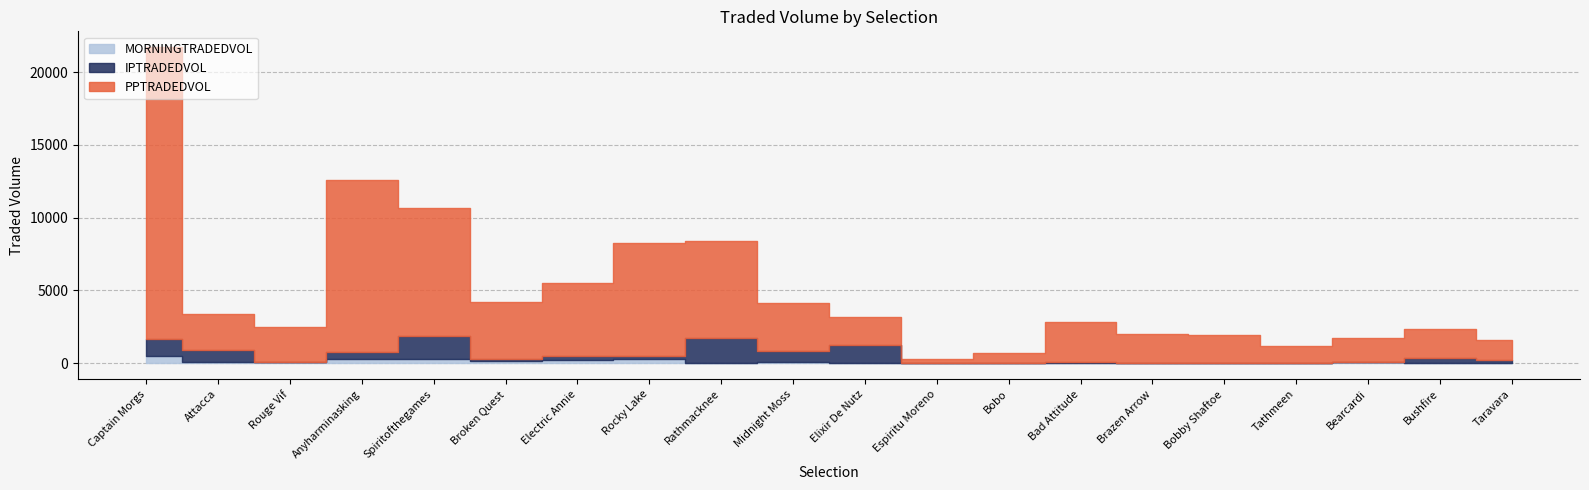

What is the average value of the MORNINGTRADEDVOL series?

116.4